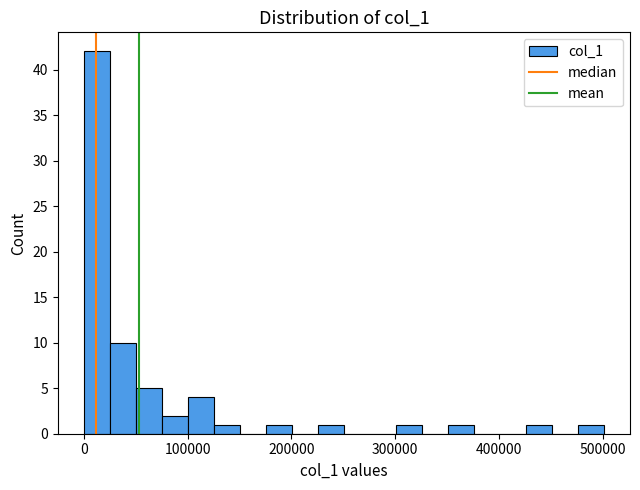

Read against the x-axis, roughly where is the centre of the tallest bar?

10000